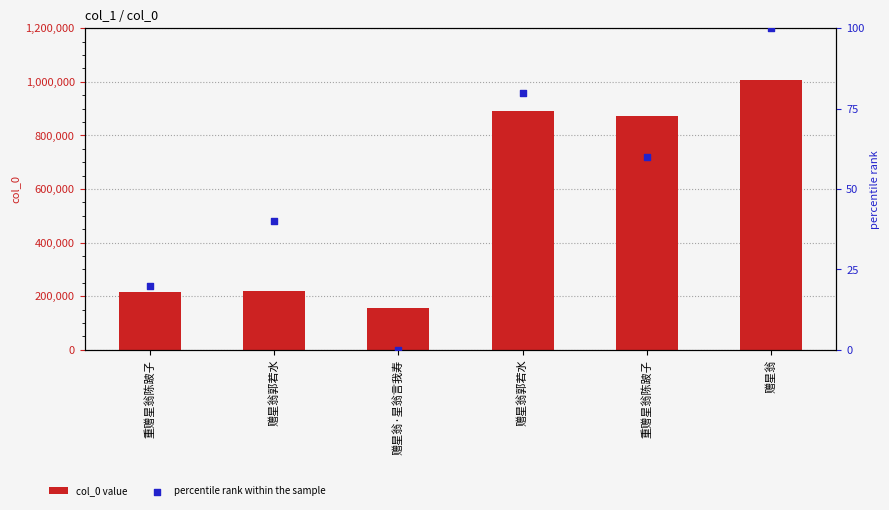

What are all the series names shown in the legend?

col_0 value, percentile rank within the sample